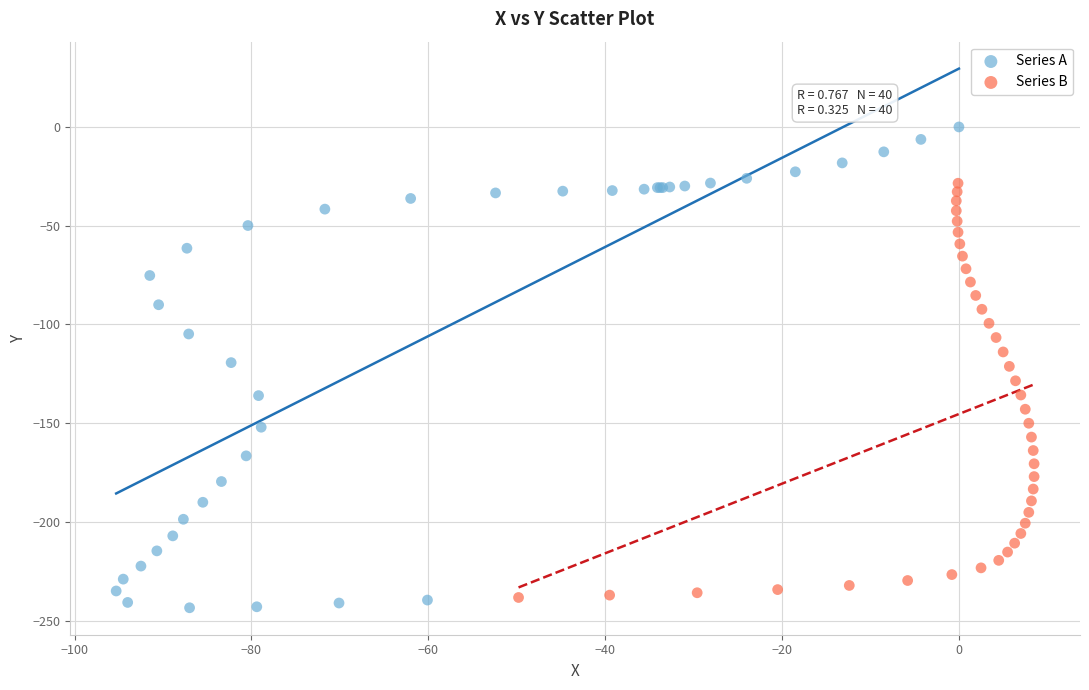

Which series has the widest spread of Y values?

Series A